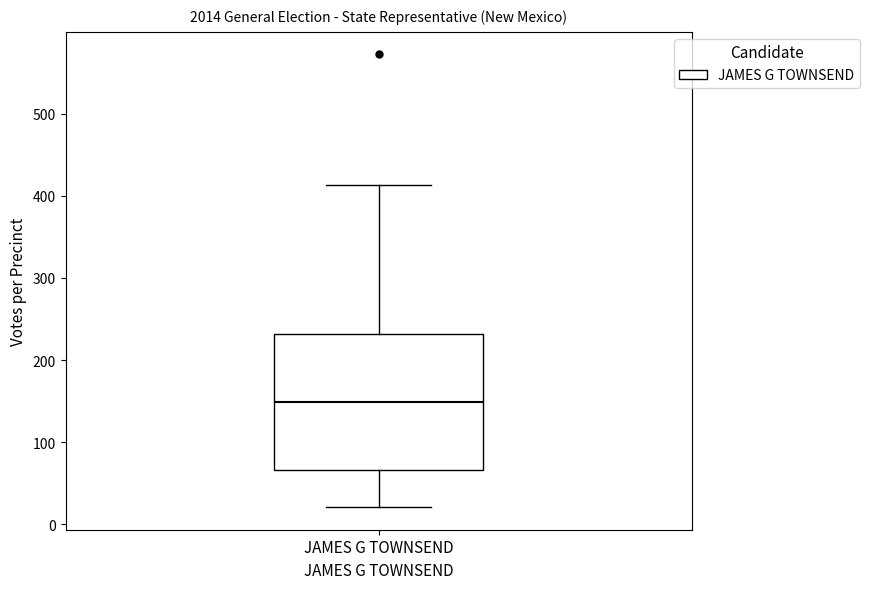

Where is the upper edge of the box for JAMES G TOWNSEND on the y-axis? The values are not printed on the chart, so give them approximately, as read against the axis.

230